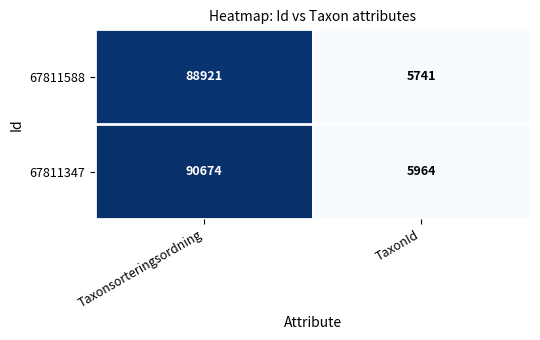

Reading left to right, extract all data points from this chart.

67811588: 88921	5741
67811347: 90674	5964